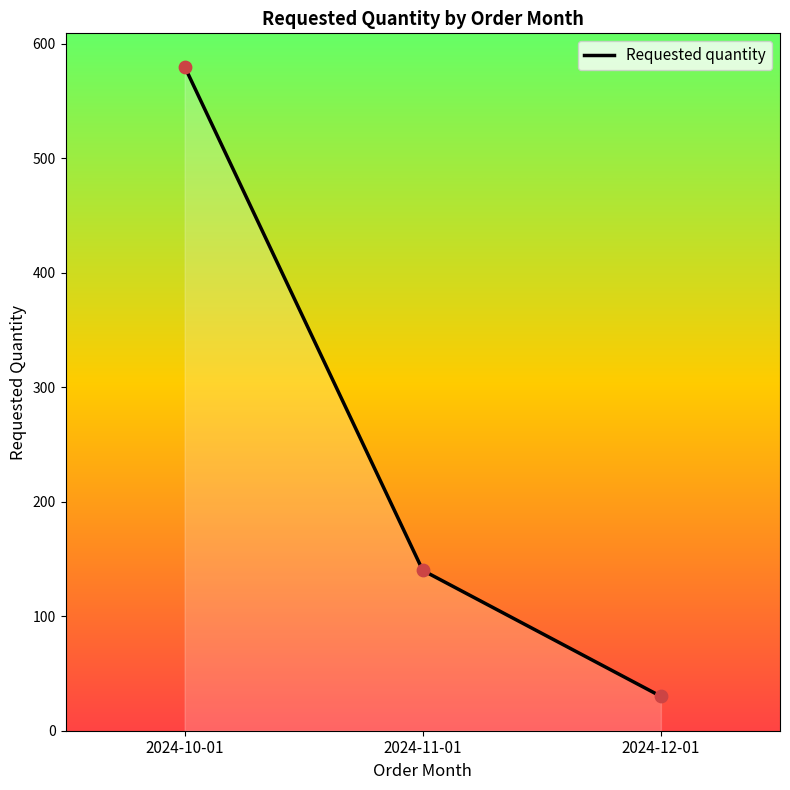

Approximately how many times larger is the value at 2024-10-01 compared to 2024-12-01?

19.3